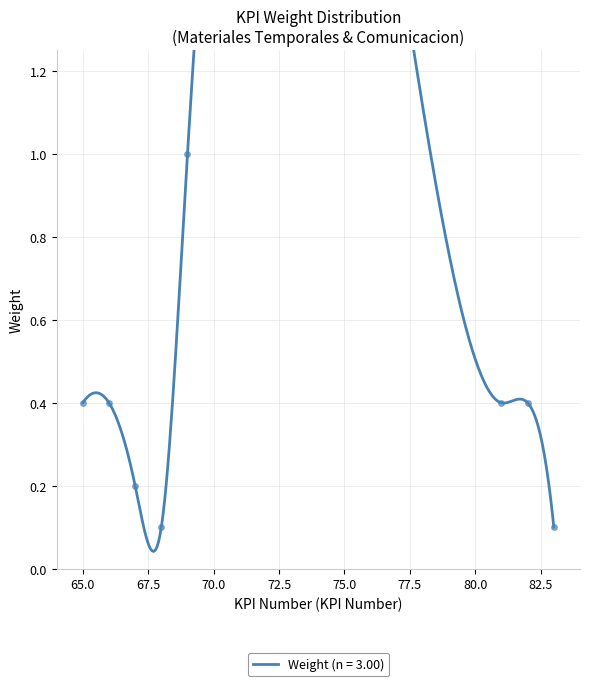

True or false: the data shows 0.3 at 82.

False